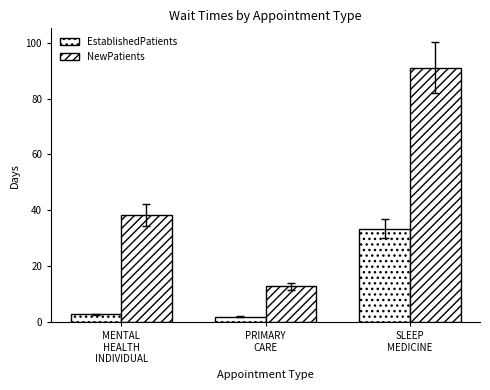

Are the bars horizontal?

No